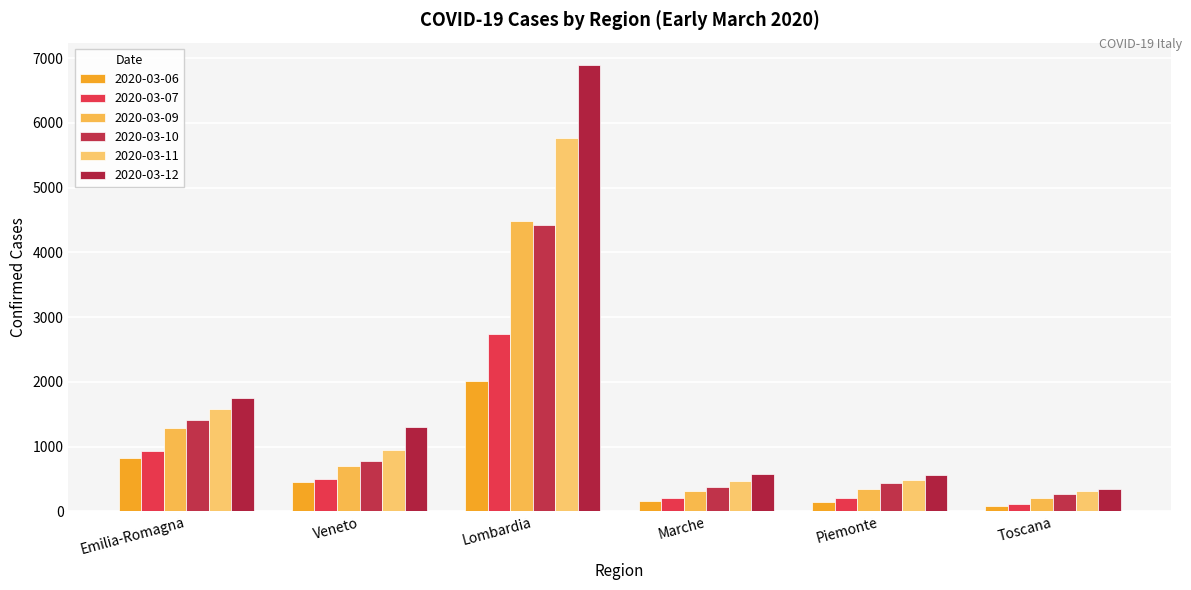

Which series has the widest spread of values?

2020-03-12